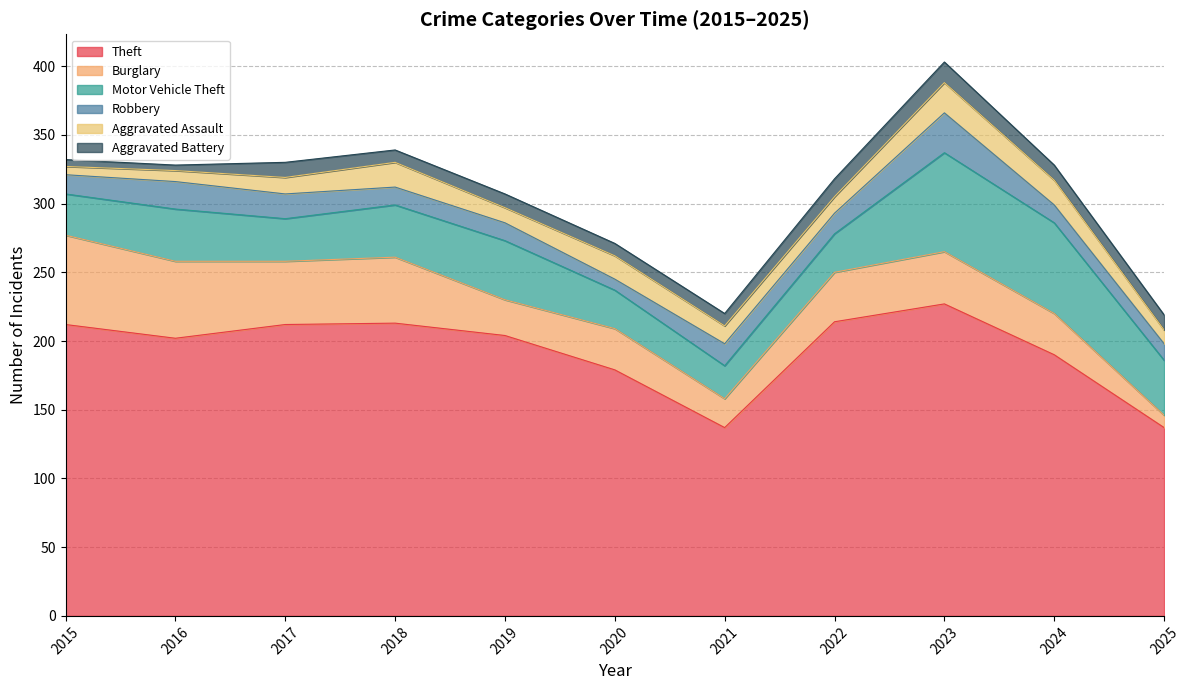

The value of Theft at 2024 is 255. True or false?

False